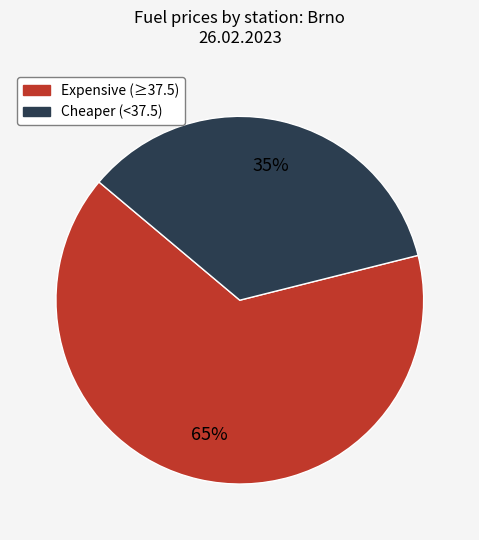

To the nearest percent, what is the average slice percentage?

50%